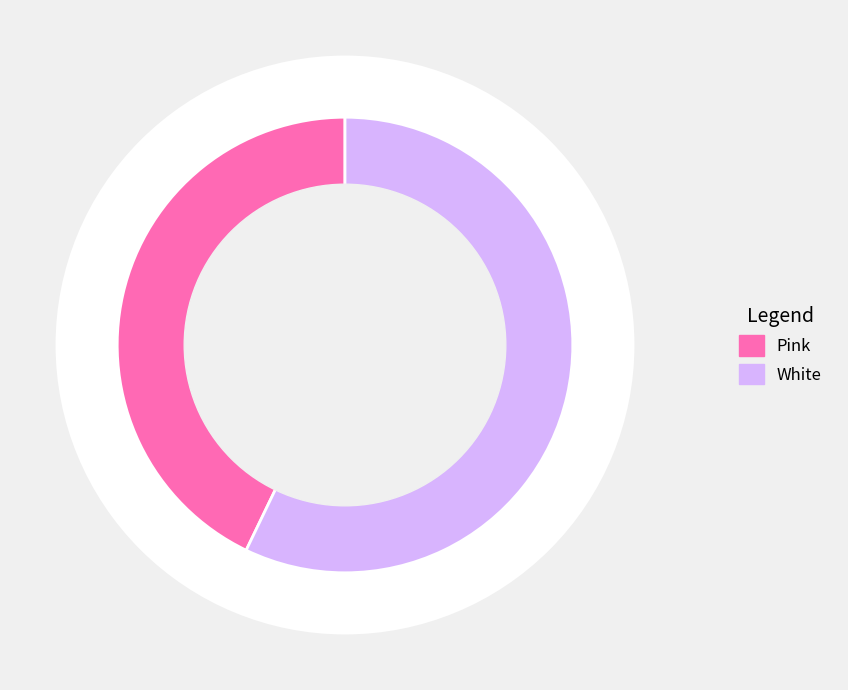

Is it true that Pink is 43% of the pie?

True